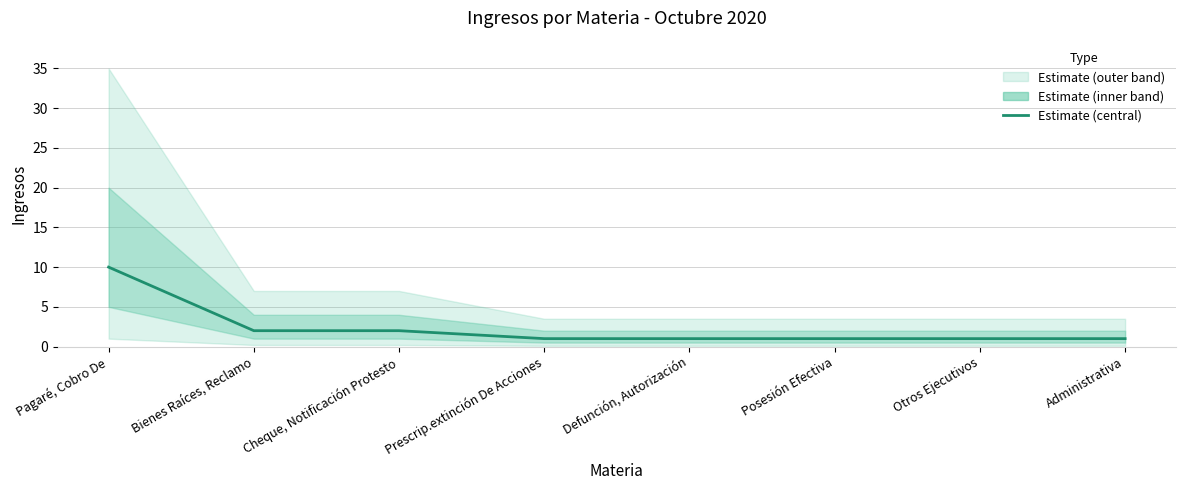

Between Prescrip.extinción De Acciones and Pagaré, Cobro De, which is larger?

Pagaré, Cobro De